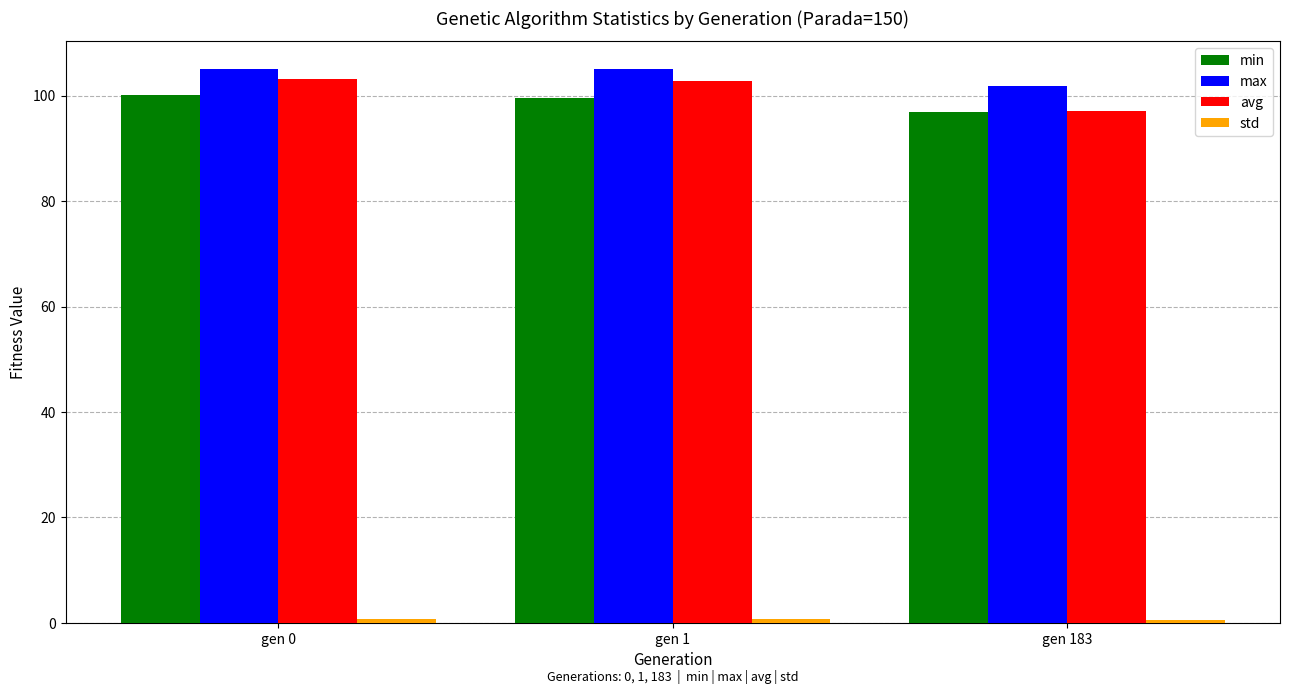

The value of avg at gen 0 is 103.1. True or false?

True